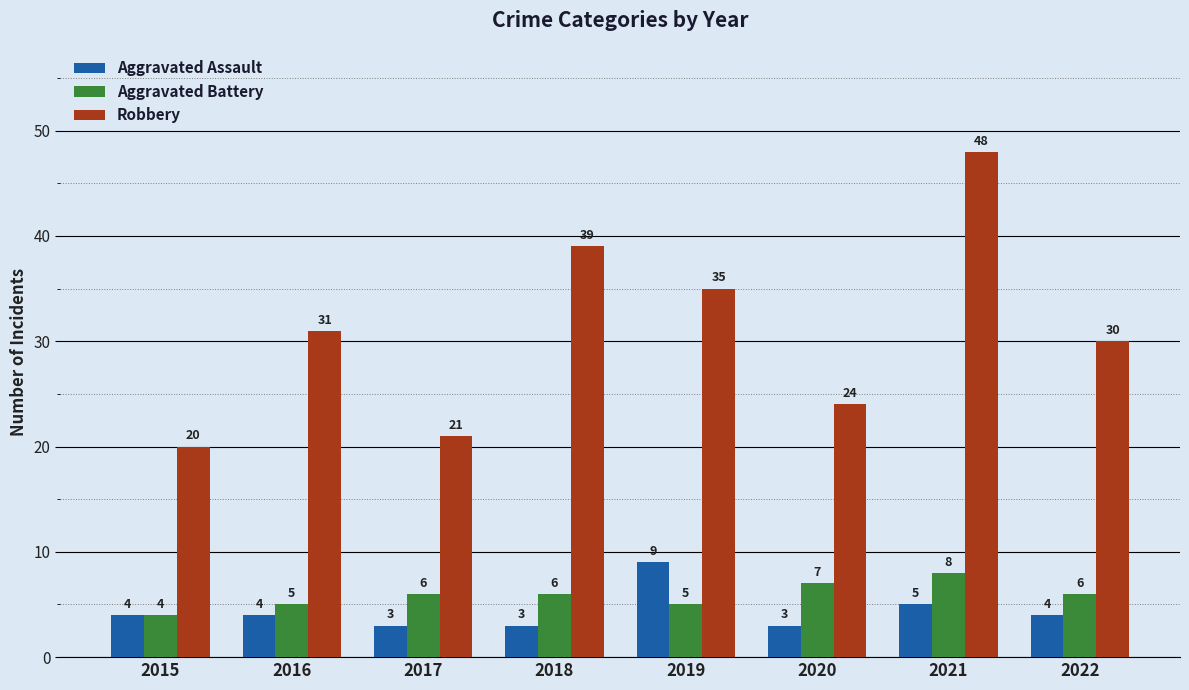

At which label is Robbery closest to 34?

2019